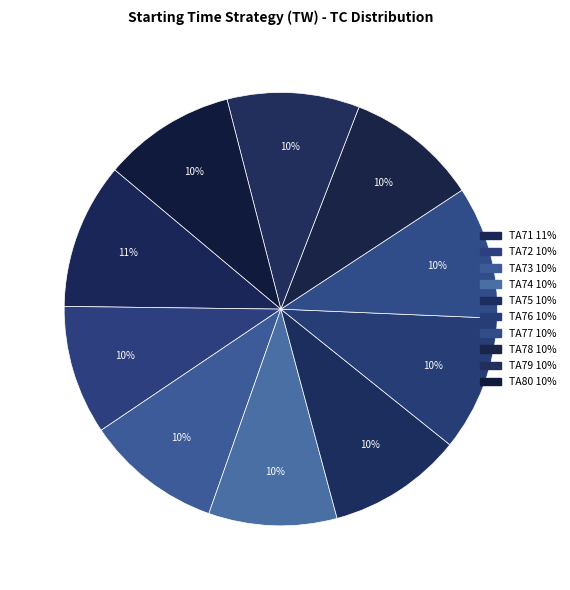

How many segments does this pie chart have?

10